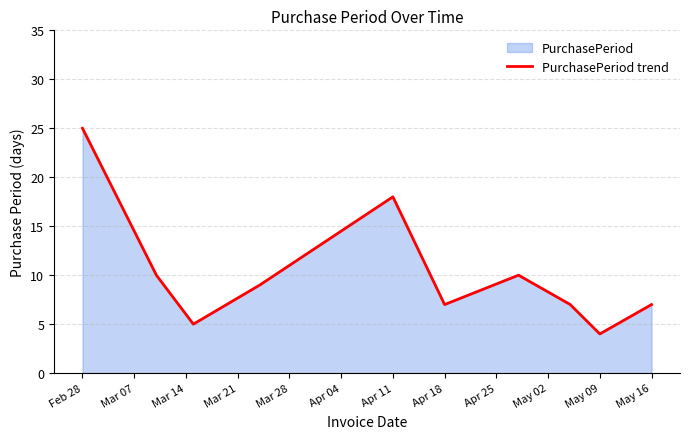

The value at Feb 28 is 25. True or false?

True